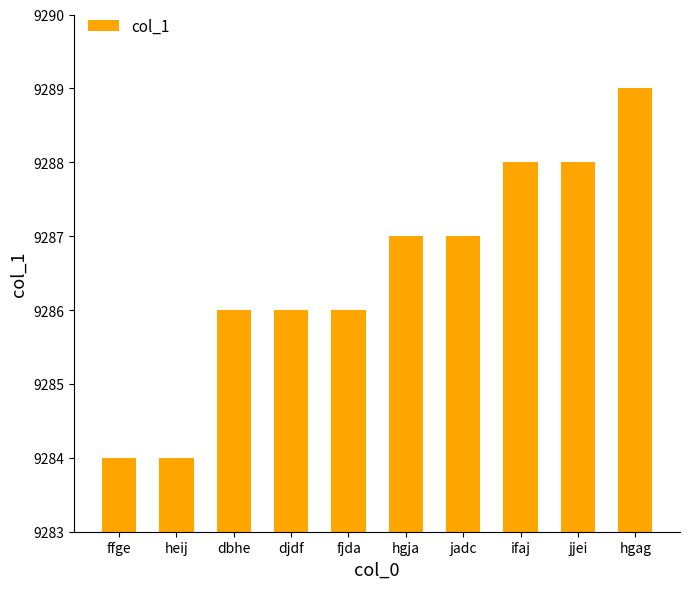

How many data points does each series have?

10